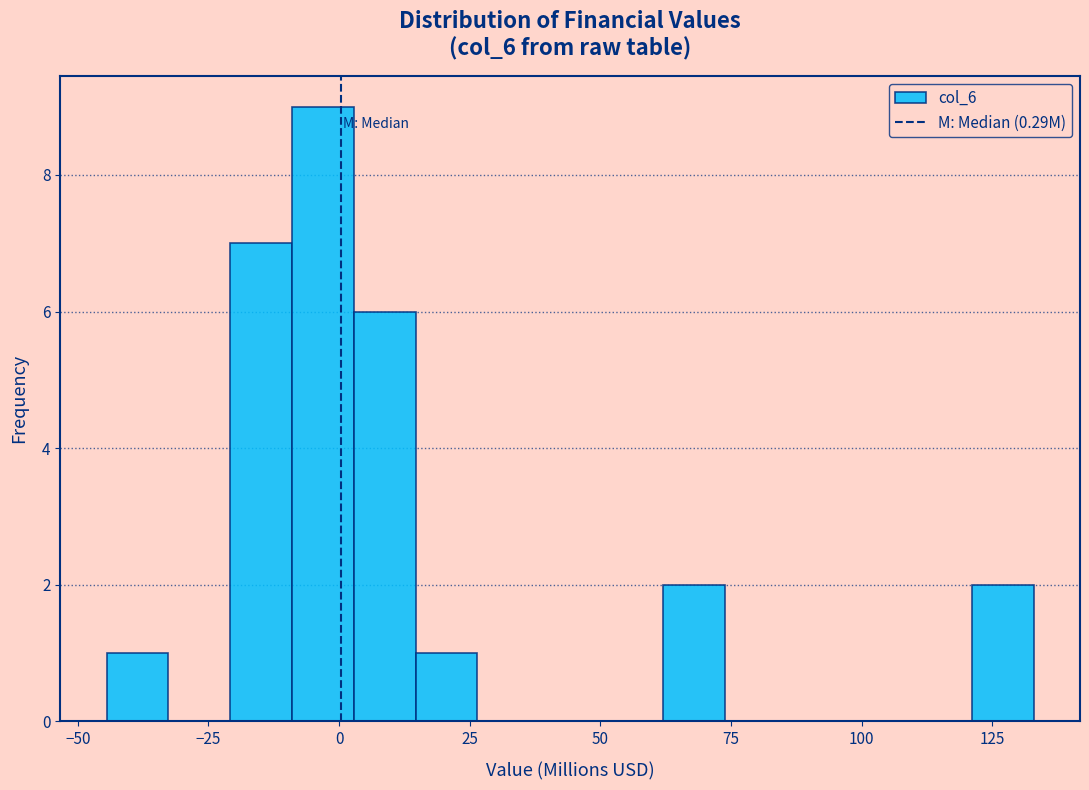

Around what value on the x-axis is the tallest bar? Give the approximate position of its centre, as read against the axis.

-5